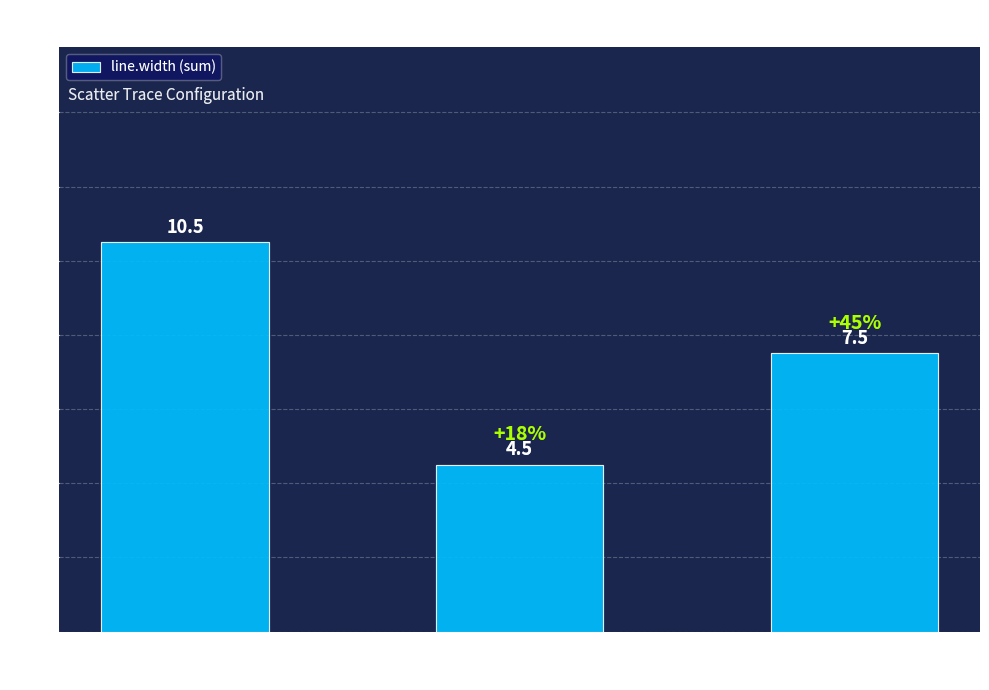

At which label does the data first exceed 7?

y1